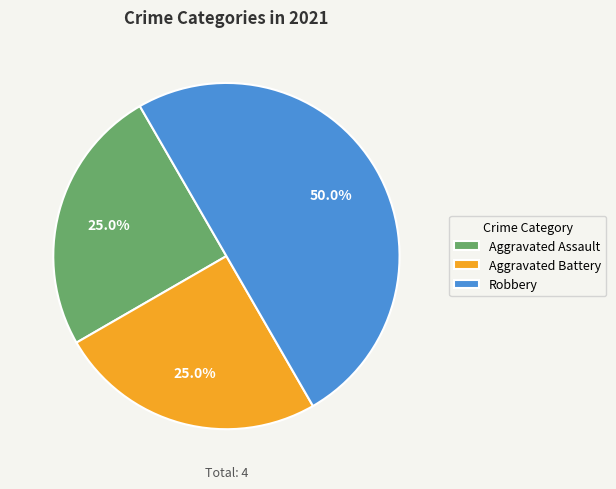

What percentage do Aggravated Battery and Robbery together represent?

75.0%